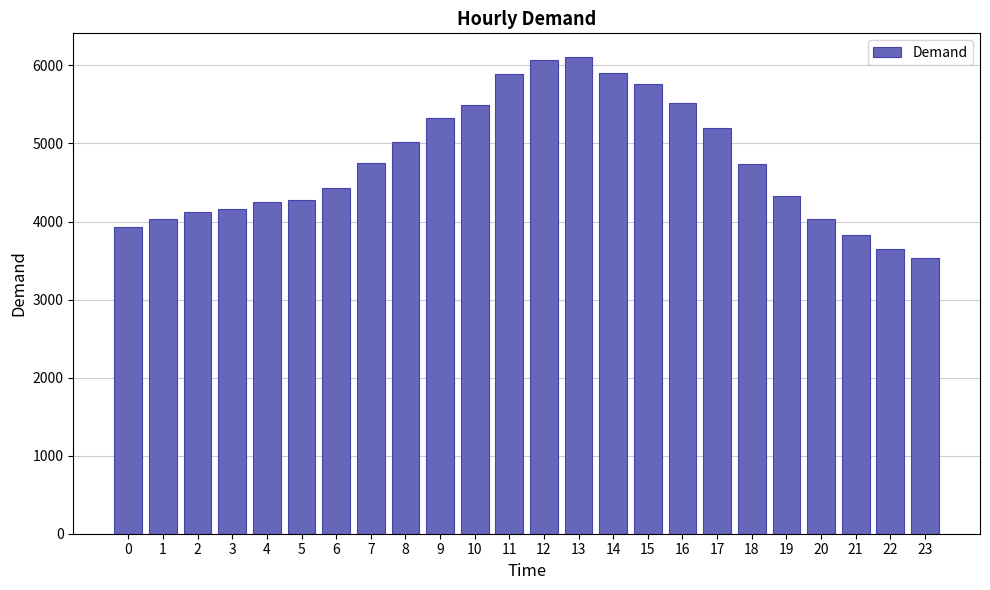

What is the difference between the maximum and minimum values?

2568